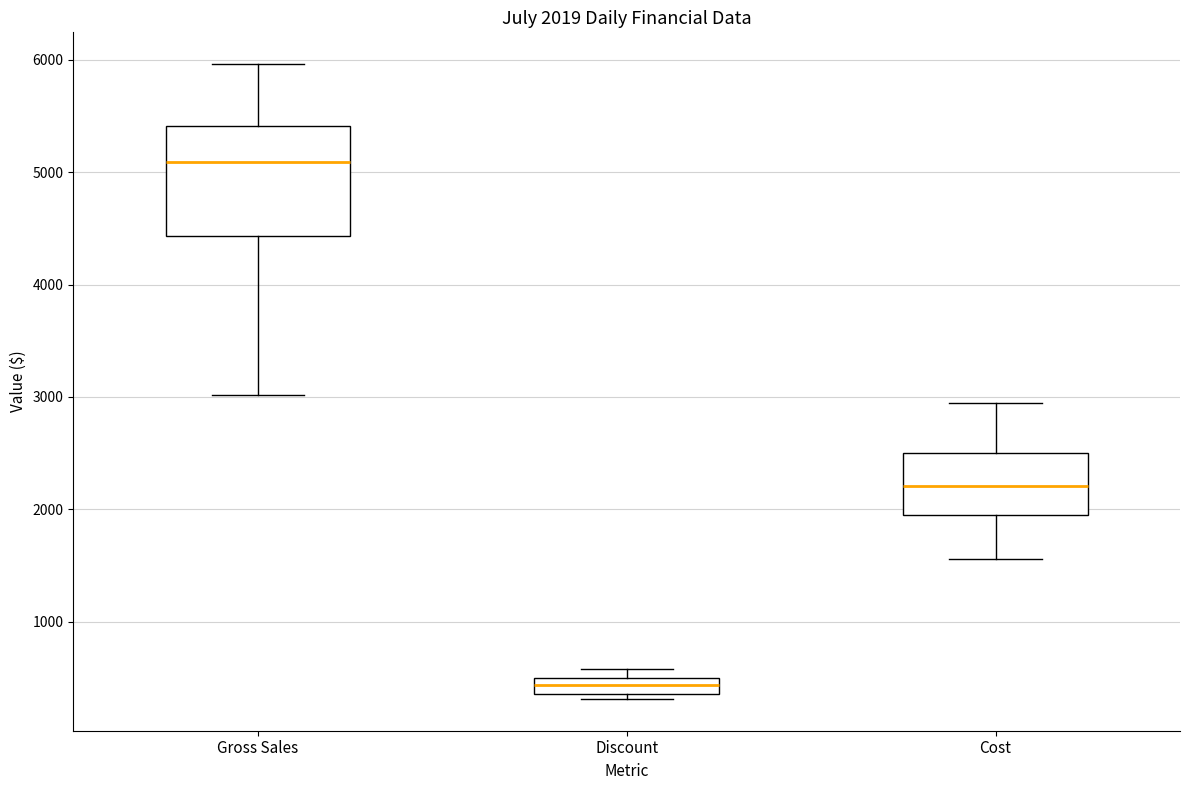

Which box's median line is the highest?

Gross Sales